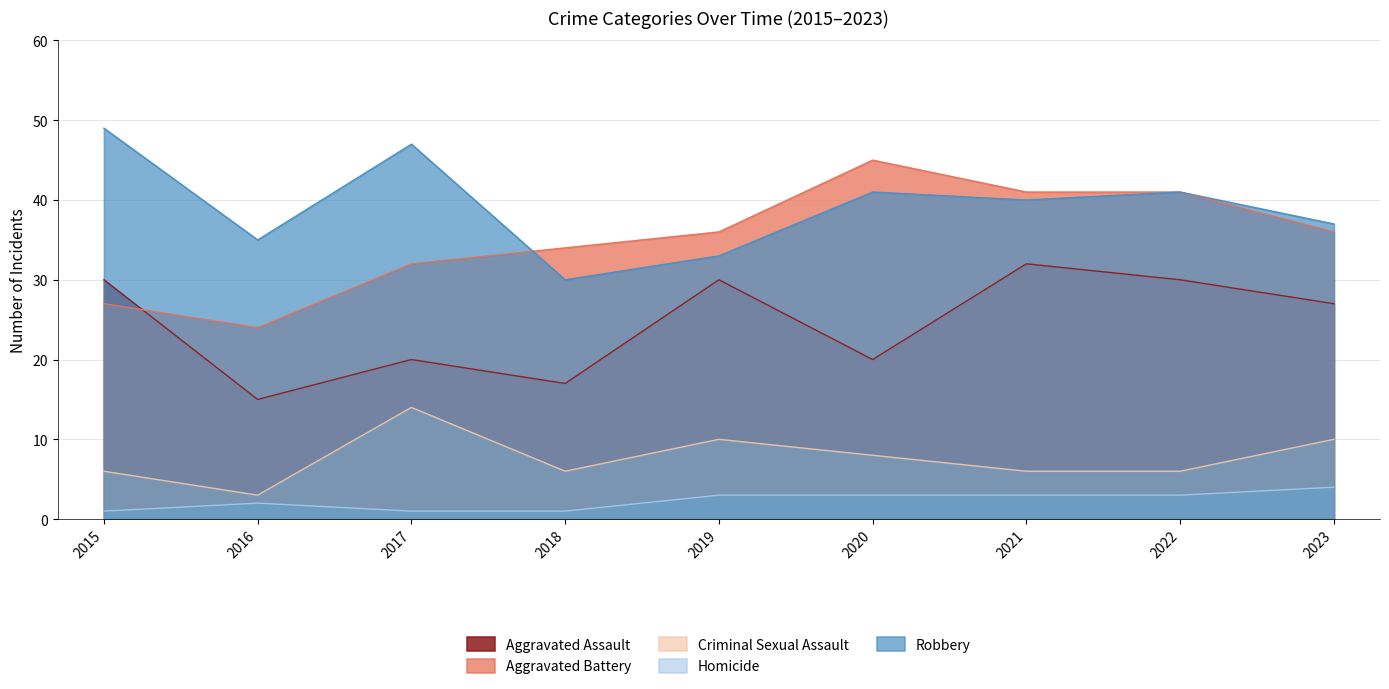

How many interior local peaks does the Robbery series have?

3